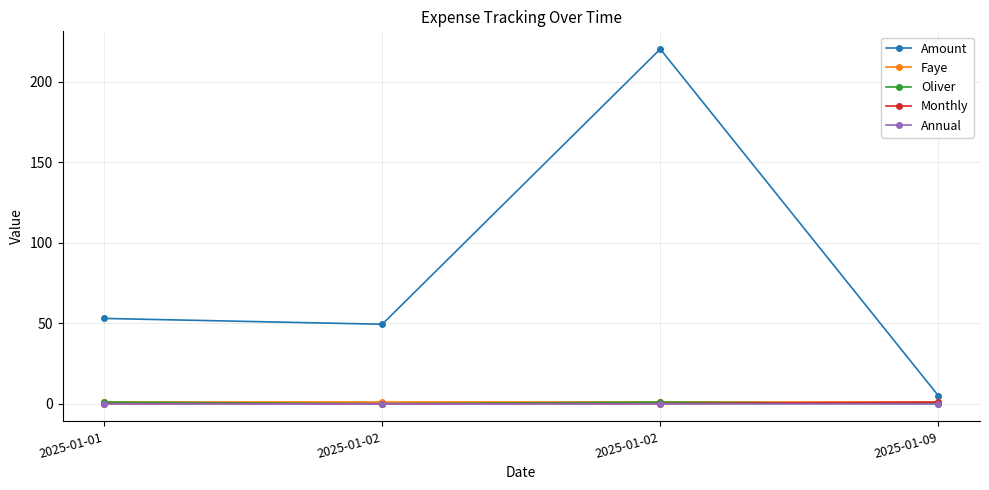

What are all the series names shown in the legend?

Amount, Faye, Oliver, Monthly, Annual